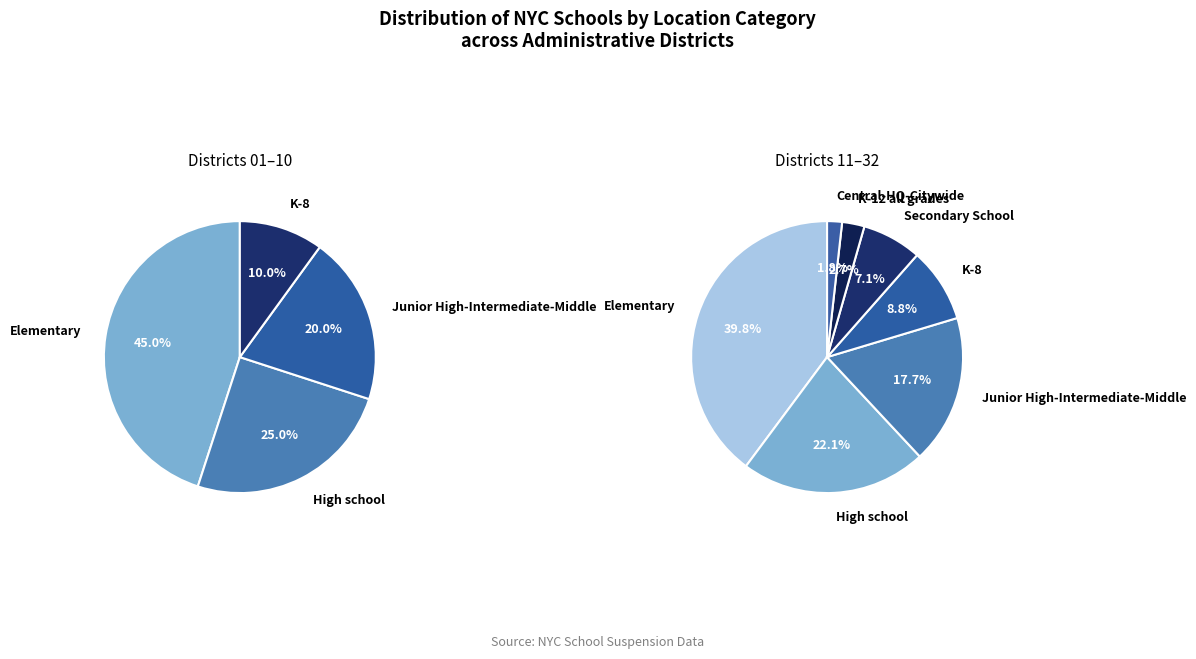

Does Junior High-Intermediate-Middle account for over 50% of the chart?

No